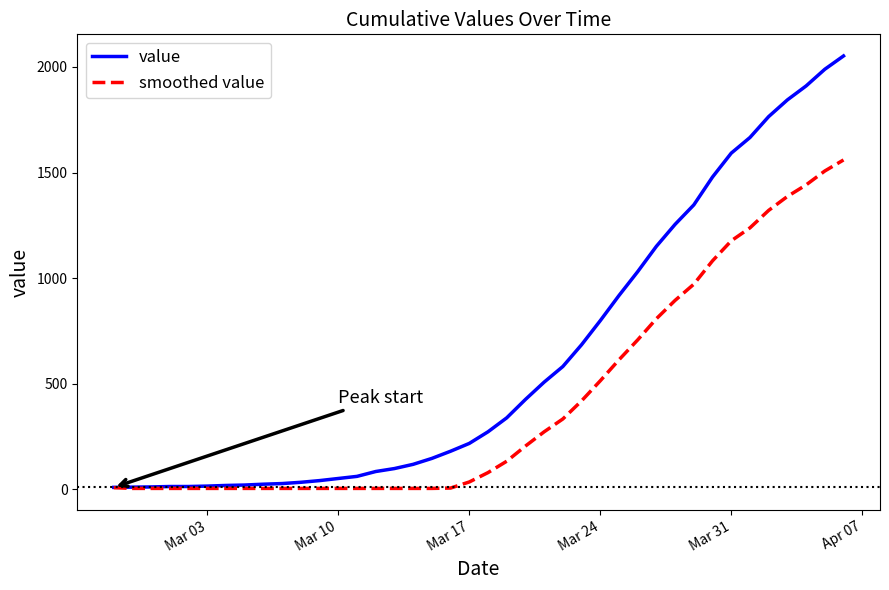

Does the chart display data point markers on the line(s)?

No